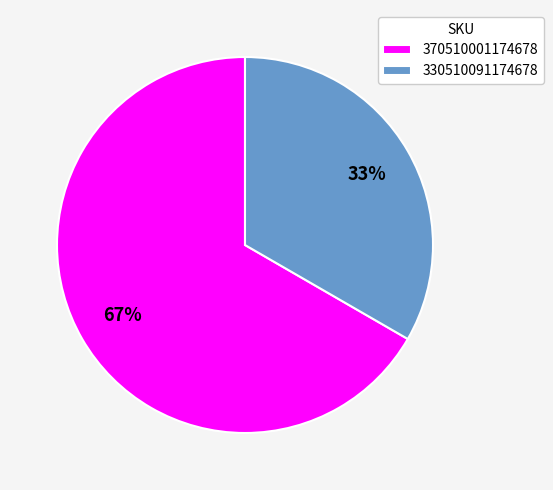

How many slices are in this pie chart?

2